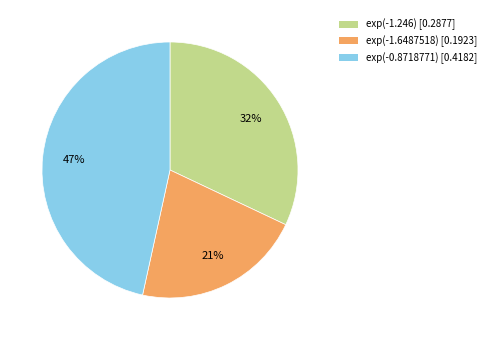

Rank the categories by value from highest to lowest.

exp(-0.8718771), exp(-1.246), exp(-1.6487518)